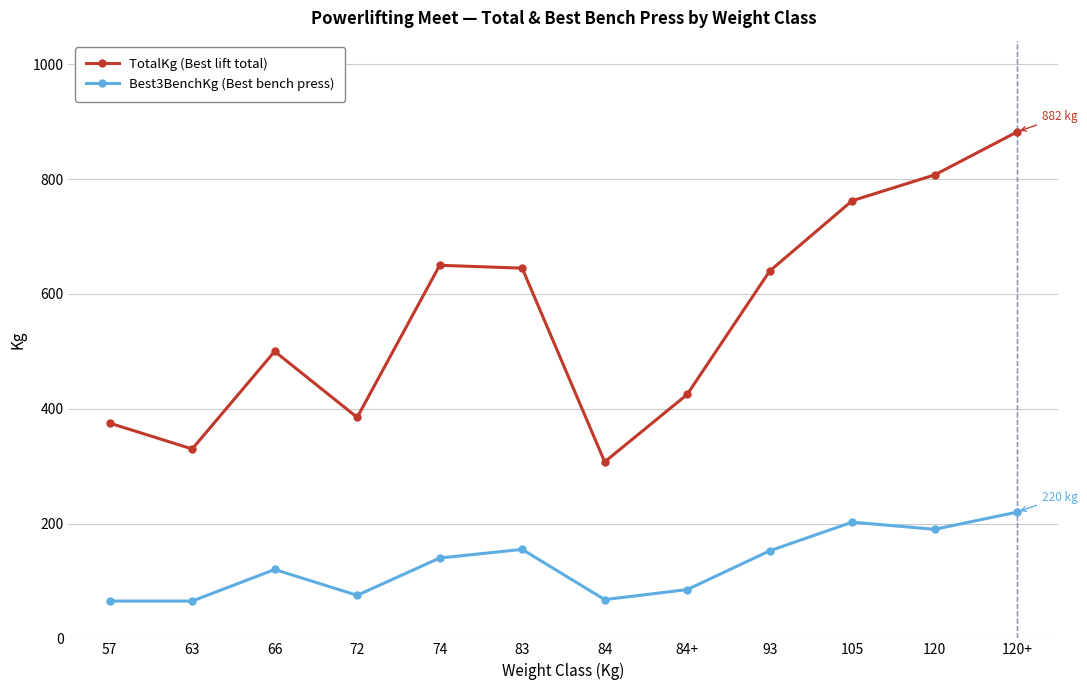

True or false: TotalKg (Best lift total) and Best3BenchKg (Best bench press) cross at least once.

False